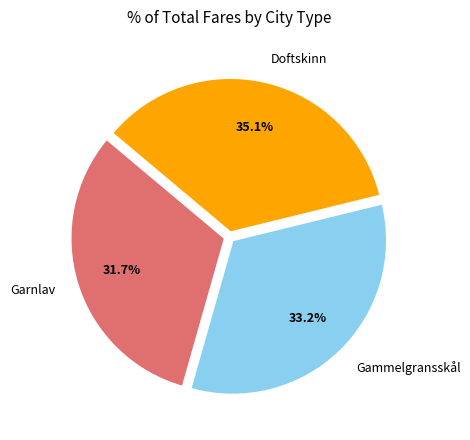

Rank the categories by value from highest to lowest.

Doftskinn, Gammelgransskål, Garnlav